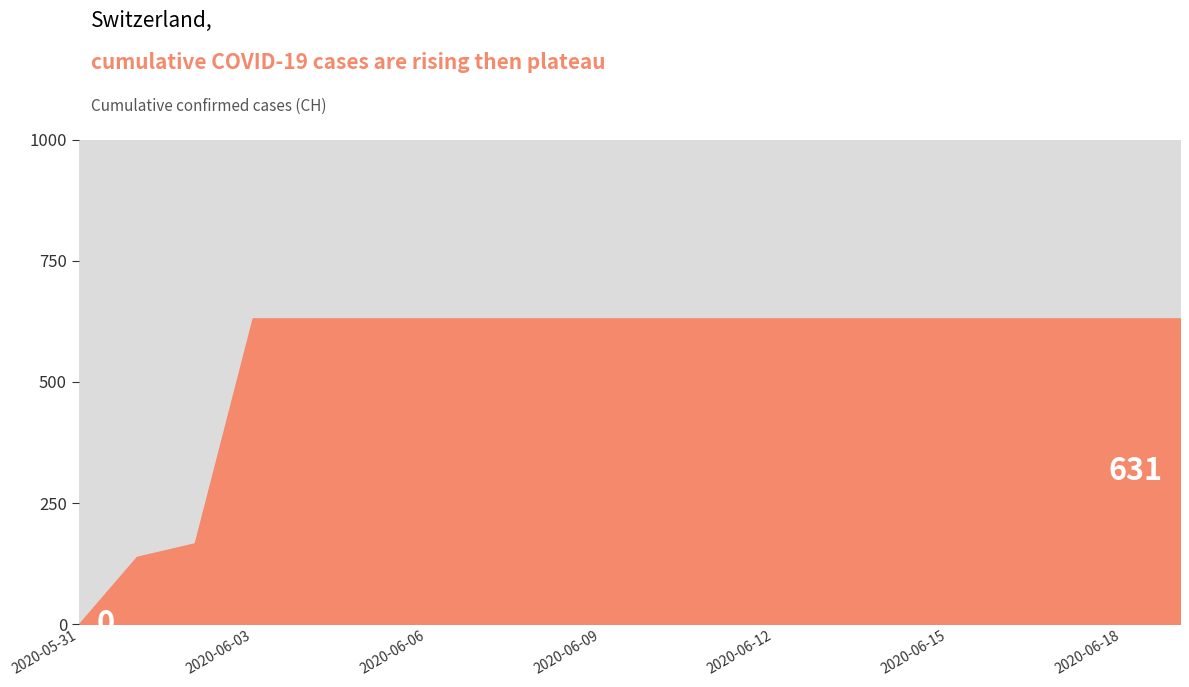

List the labels in order of value, largest first.

2020-06-03, 2020-06-04, 2020-06-05, 2020-06-06, 2020-06-07, 2020-06-08, 2020-06-09, 2020-06-10, 2020-06-11, 2020-06-12, 2020-06-13, 2020-06-14, 2020-06-15, 2020-06-16, 2020-06-17, 2020-06-18, 2020-06-19, 2020-06-02, 2020-06-01, 2020-05-31